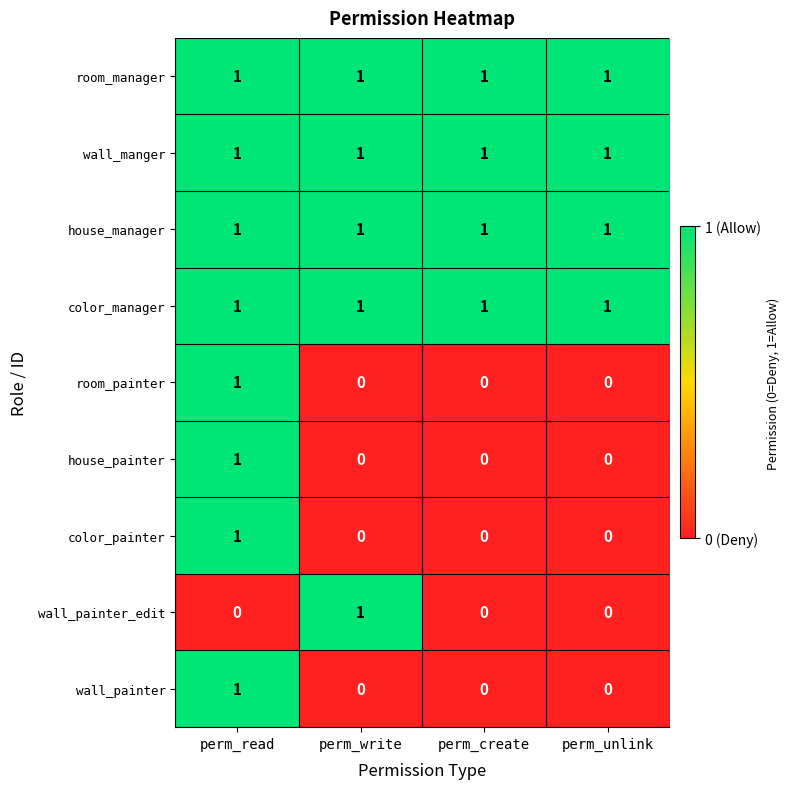

How many distinct data groups are displayed?

9